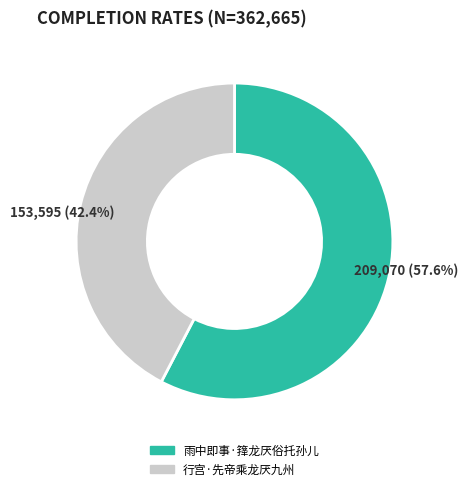

Which slice is the largest?

雨中即事·箨龙厌俗托孙儿